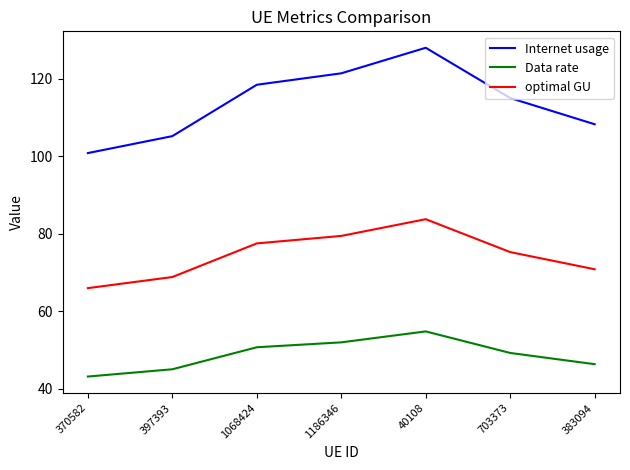

Which series has the largest range (max minus min)?

Internet usage